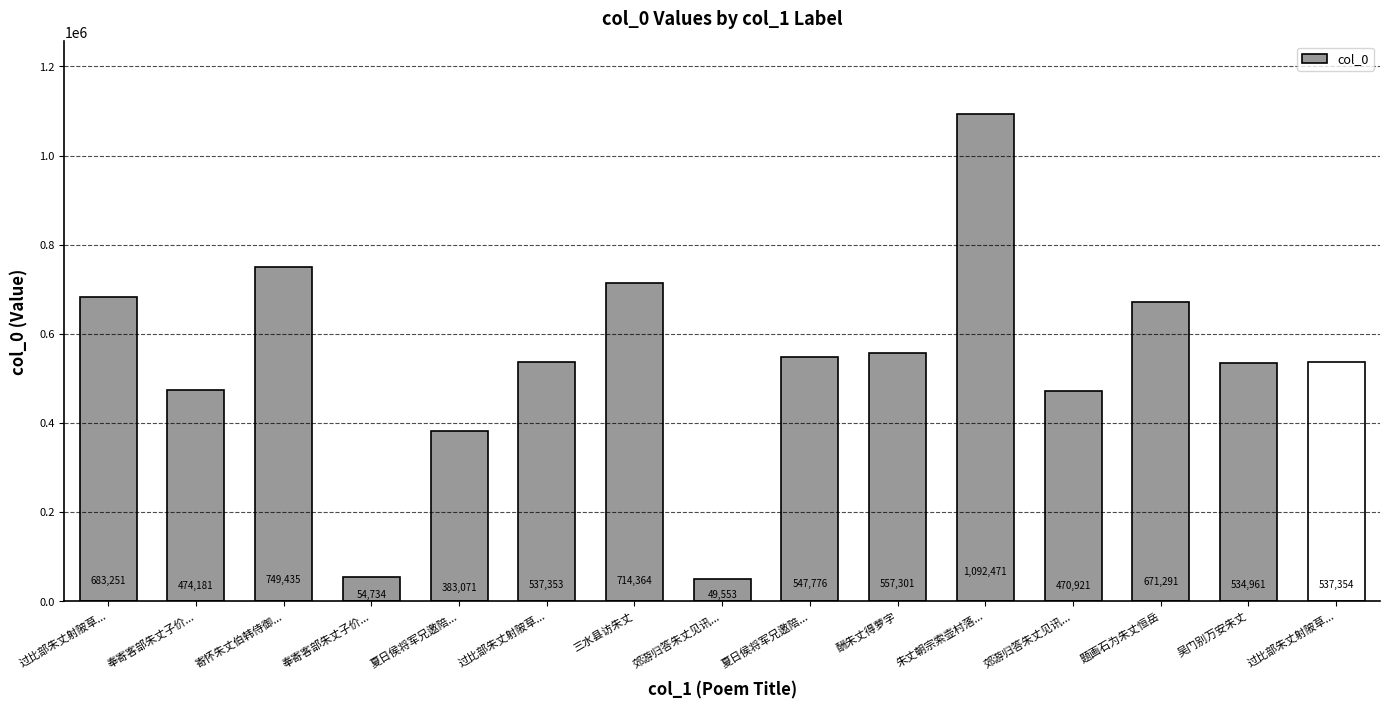

Rank the categories by value from lowest to highest.

郊游归答朱丈见讯..., 奉寄客部朱丈子价..., 夏日侯将军兄邀陪..., 郊游归答朱丈见讯..., 奉寄客部朱丈子价..., 吴门别万安朱丈, 过比部朱丈射陂草..., 过比部朱丈射陂草..., 夏日侯将军兄邀陪..., 酬朱丈得萝字, 题画石为朱丈恒岳, 过比部朱丈射陂草..., 三水县访朱丈, 寄怀朱丈伯韩侍御..., 朱丈朝宗索壶村落...